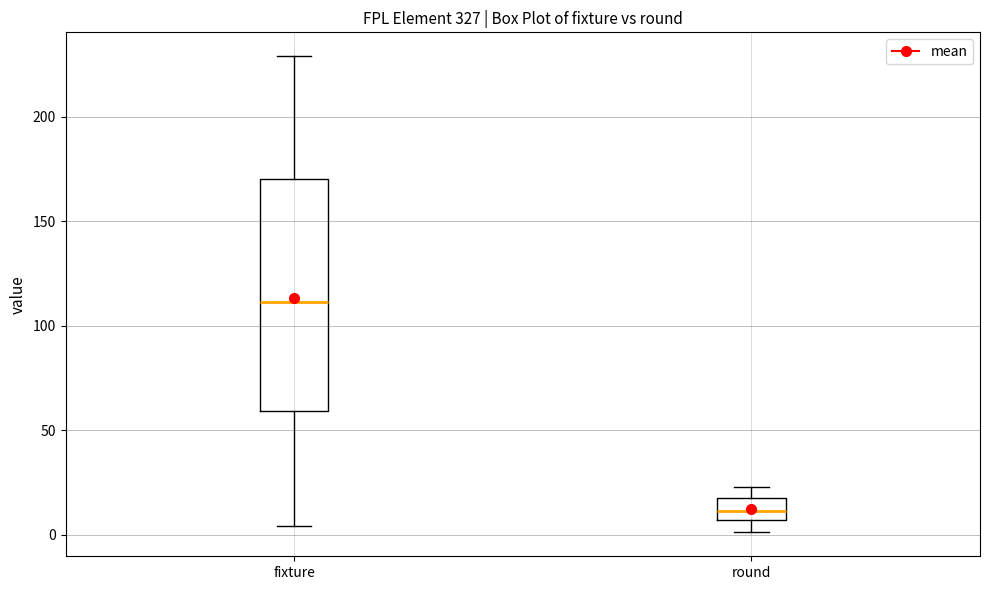

Reading left to right, transcribe this box plot: for each box, give where its median line is, the range the box spans, and where its two whiskers end, as read against the y-axis. The values are not printed on the chart, so give them approximately, as read against the axis.

fixture: median 110, box 60 to 170, whiskers 5 to 230
round: median 10, box 5 to 20, whiskers 0 to 25